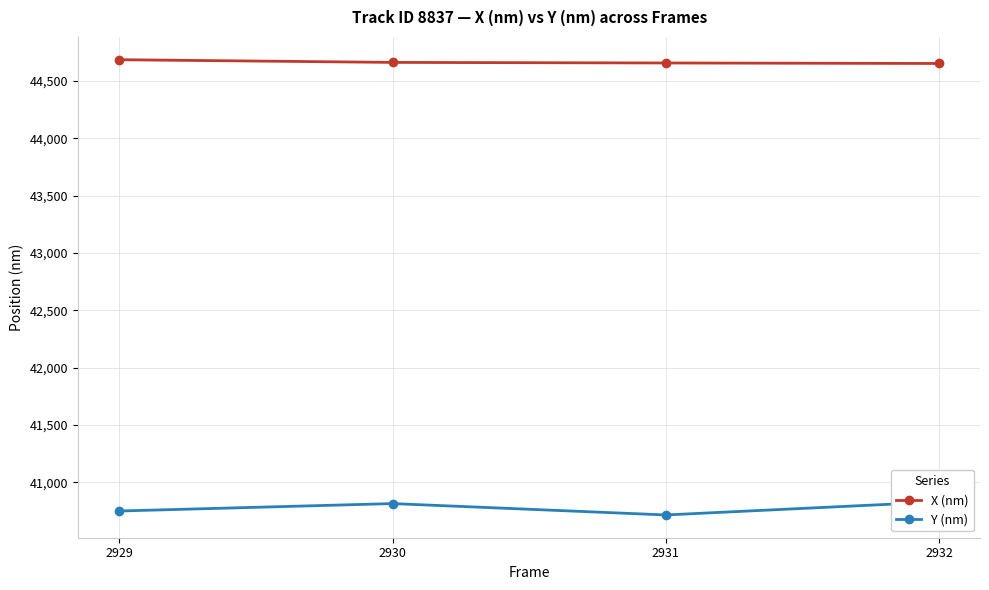

True or false: Y (nm) and X (nm) cross at least once.

False